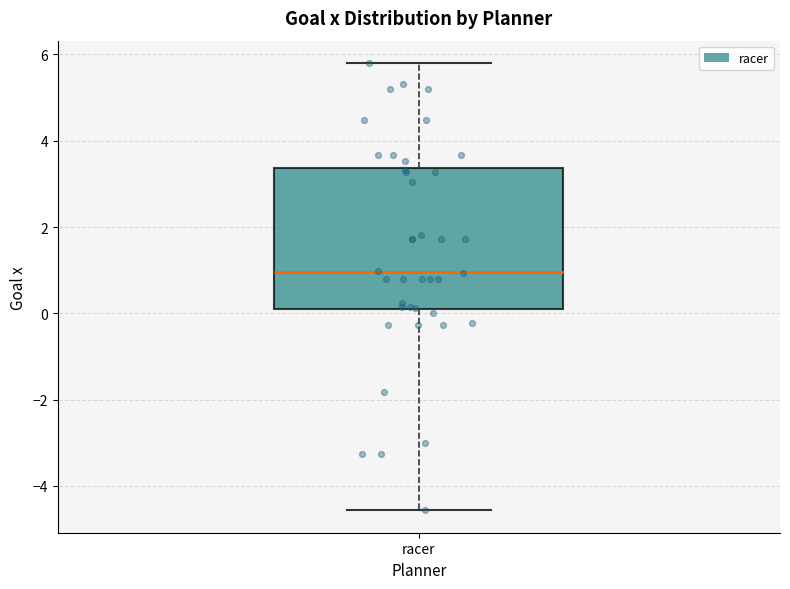

Read this box plot against the y-axis: the position of the median line, the range covered by the box, and the ends of both whiskers. The values are not printed on the chart, so give them approximately, as read against the axis.

median 1.0, box 0.0 to 3.4, whiskers -4.6 to 5.8